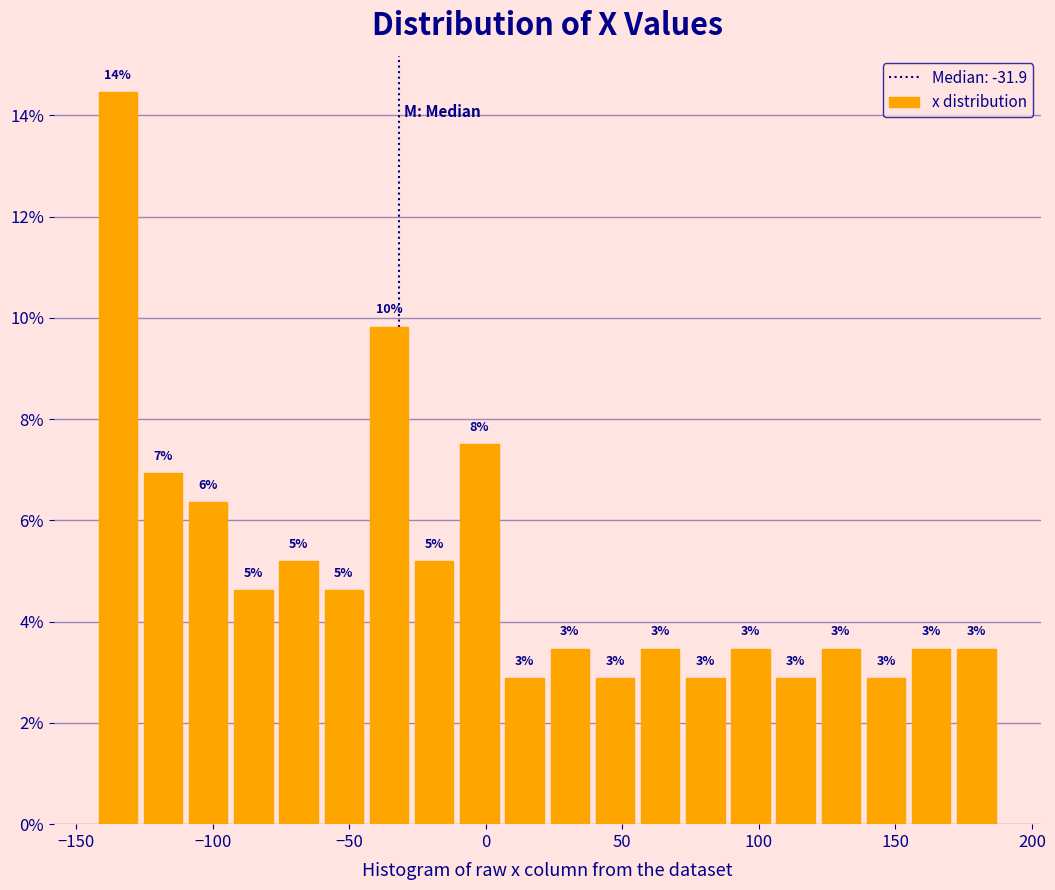

Read against the x-axis, roughly where is the centre of the tallest bar?

-135